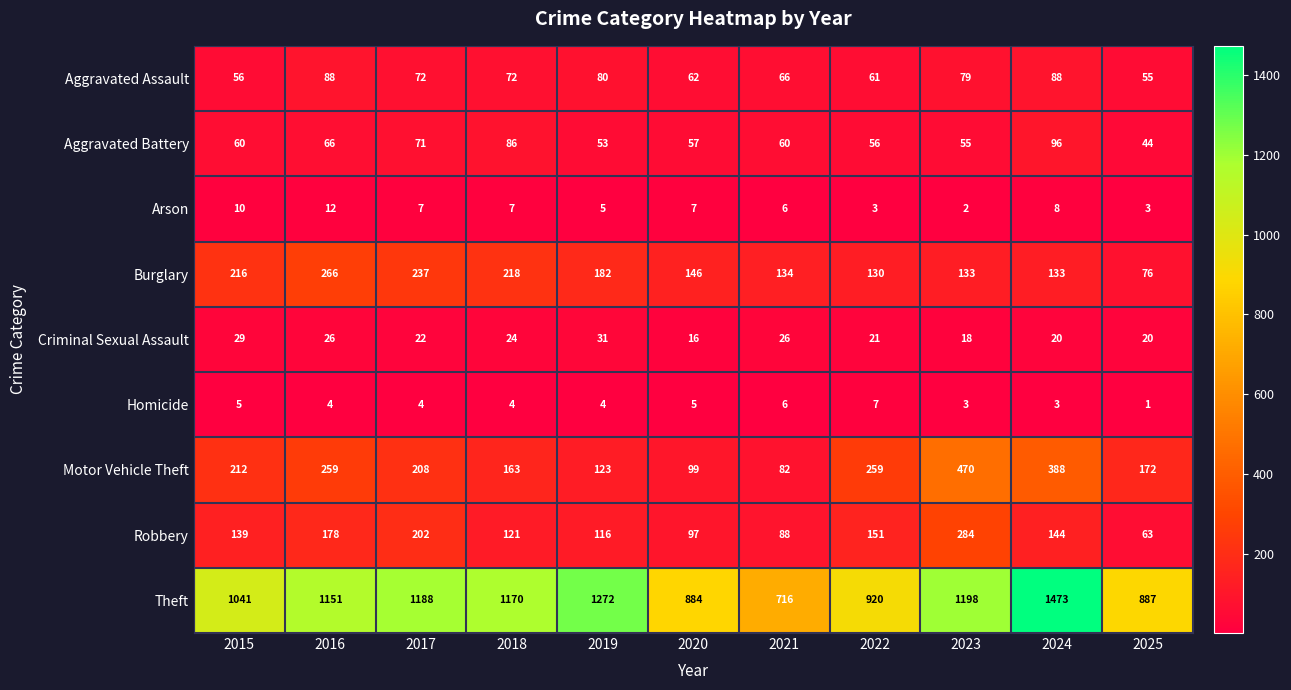

What is the spread (max minus min) of values at 2018?

1166